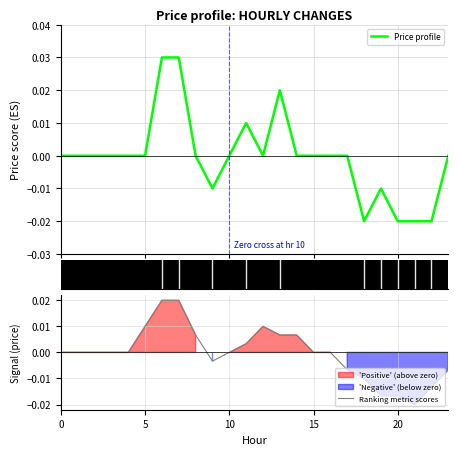

At which label does Ranking metric scores reach its minimum?

21